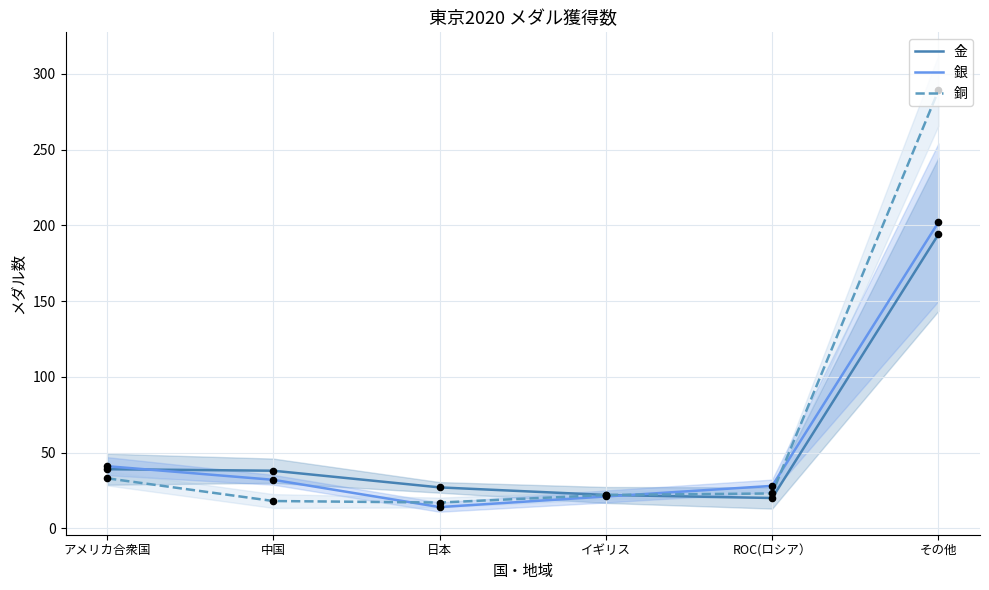

Which series has the widest spread of Y values?

銅